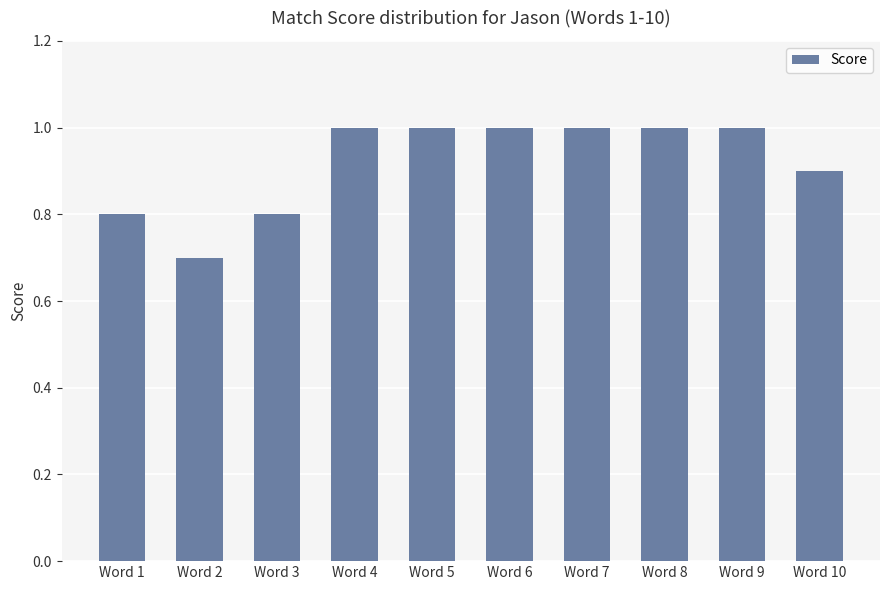

What is the maximum value shown in the chart?

1.0